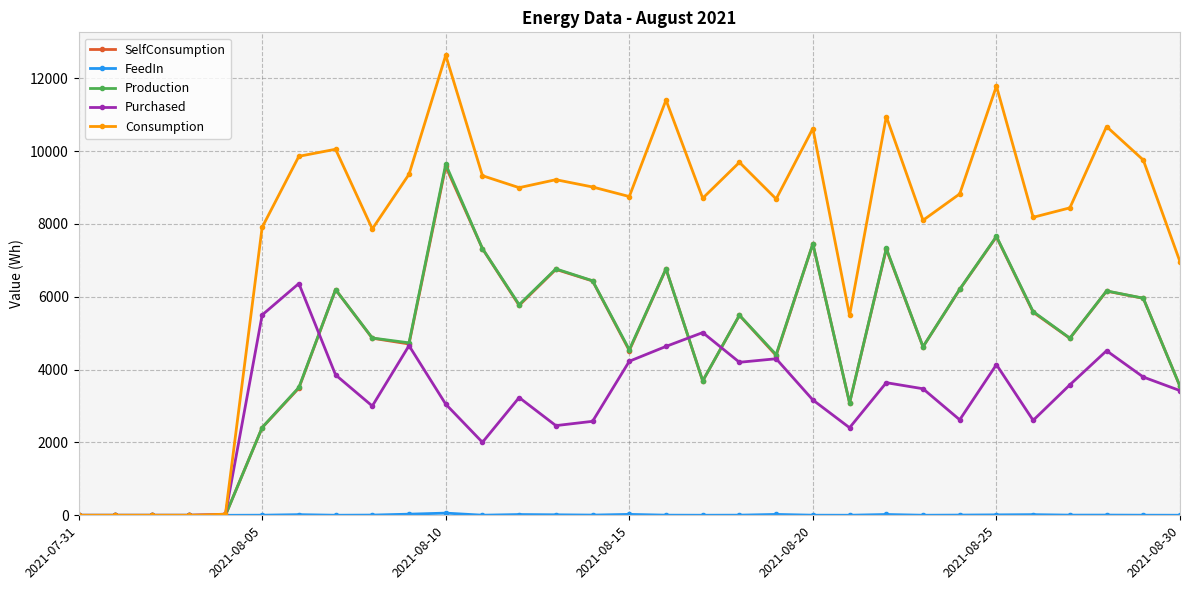

Which series has the largest range (max minus min)?

Consumption